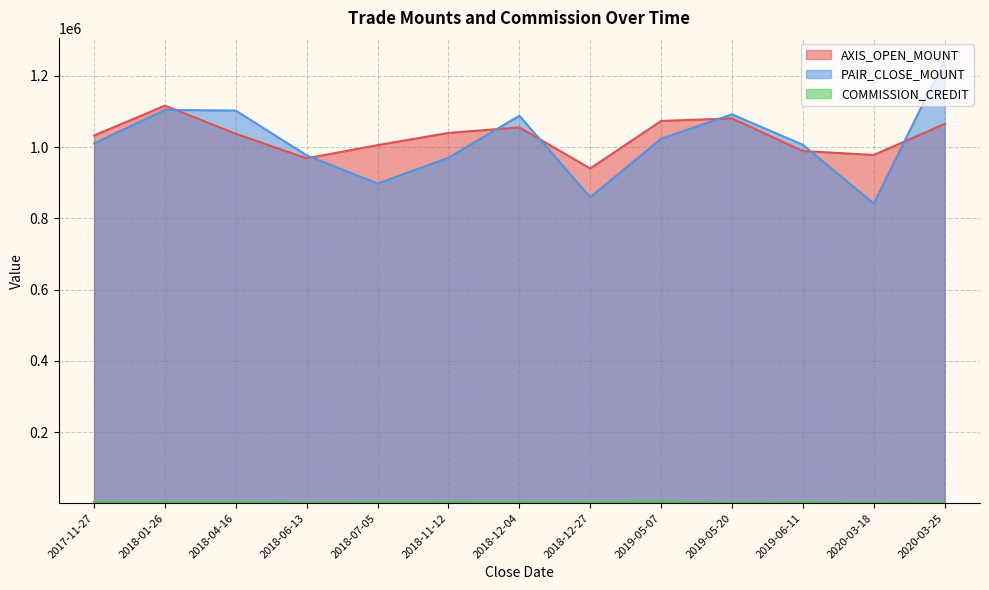

What is the label of the 6th point from the right?

2018-12-27